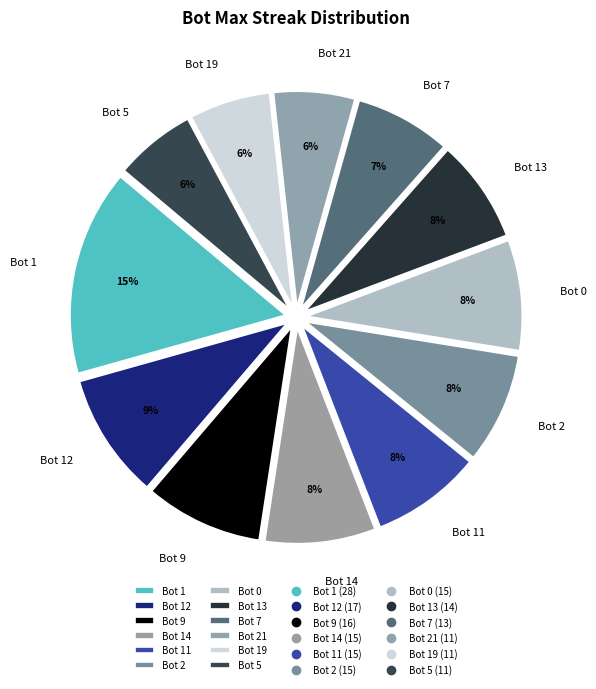

Which category has the biggest portion of the pie?

Bot 1